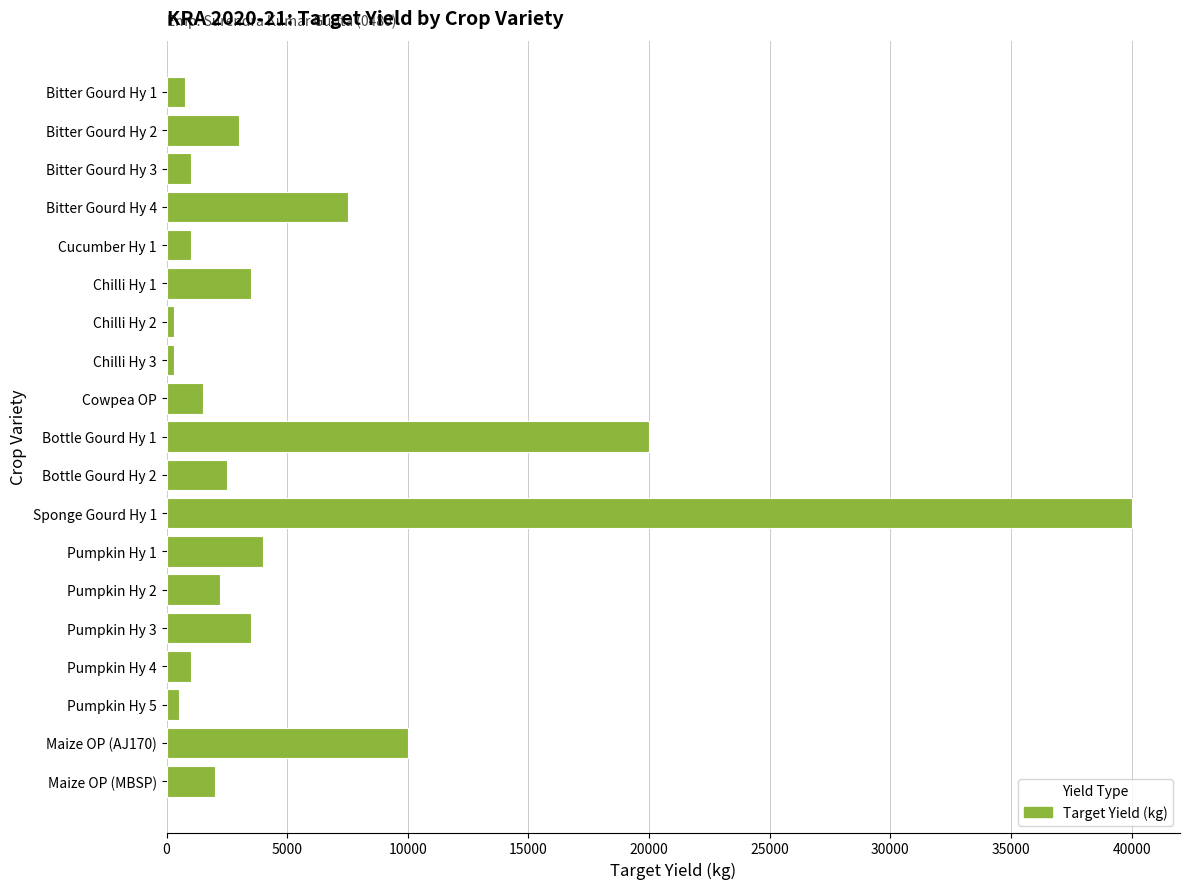

Which category has the highest value across all series?

Sponge Gourd Hy 1